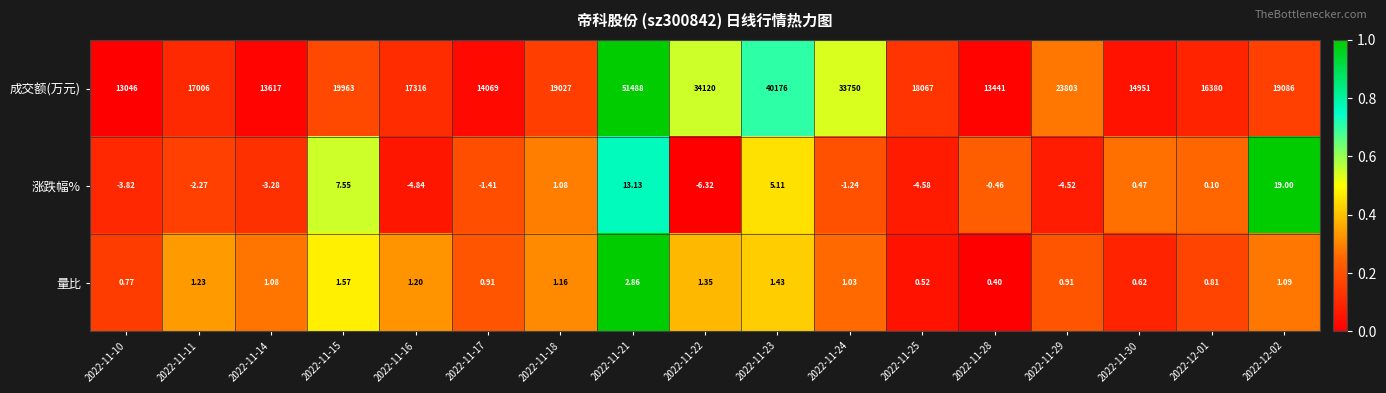

Which series has the widest spread of values?

成交额(万元)